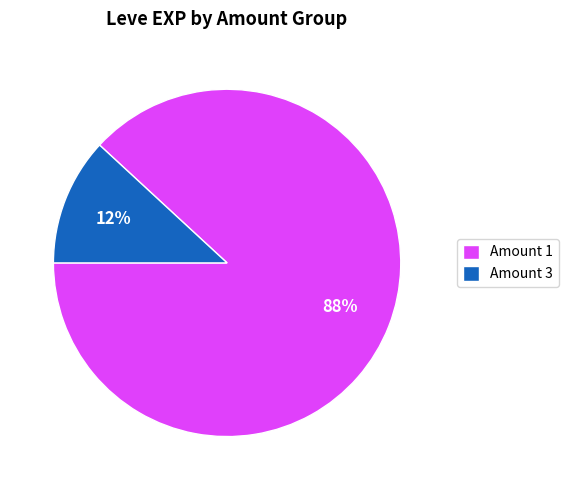

Between Amount 3 and Amount 1, which is larger?

Amount 1